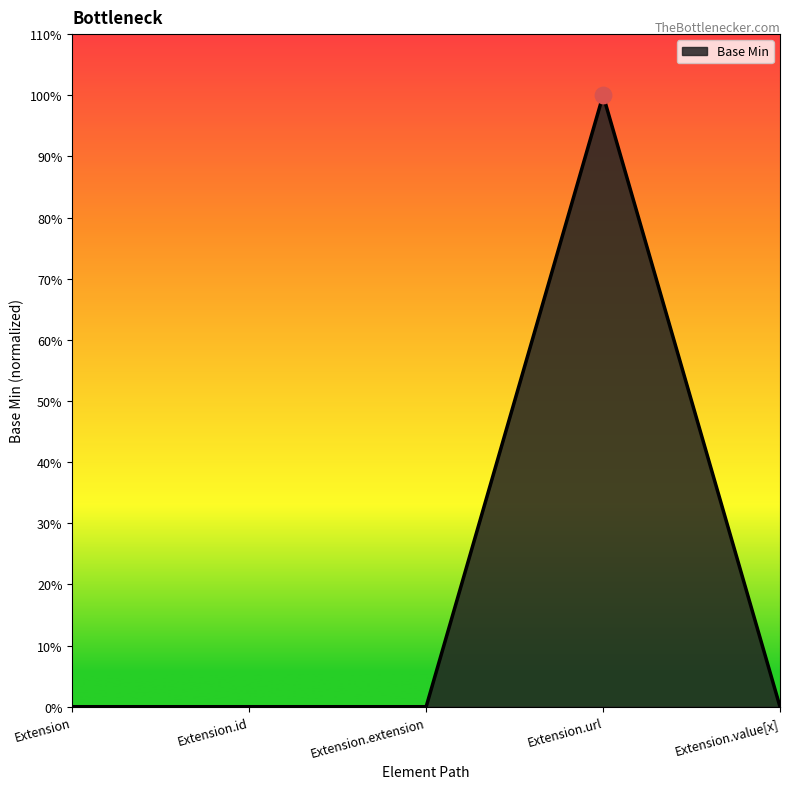

Which has a higher value, Extension.id or Extension?

Extension.id